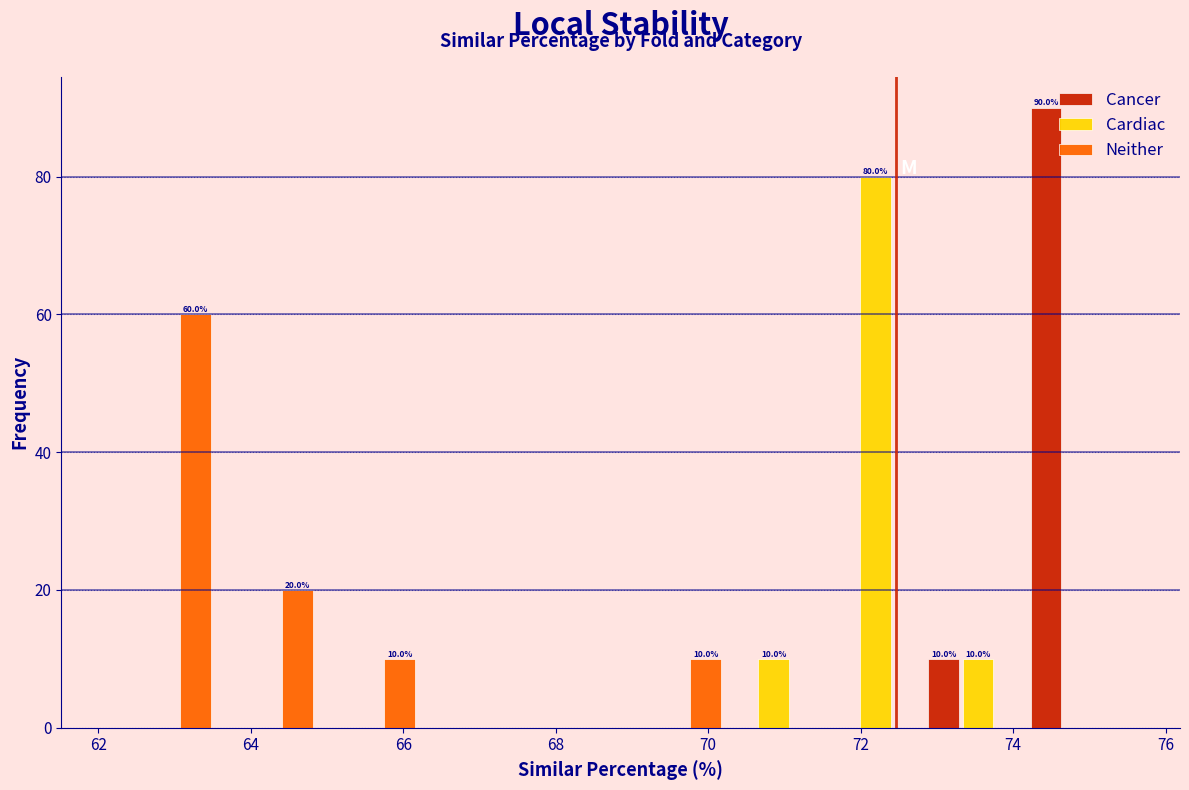

In the Neither series, which range on the x-axis has the tallest bar?

62.2 to 63.4